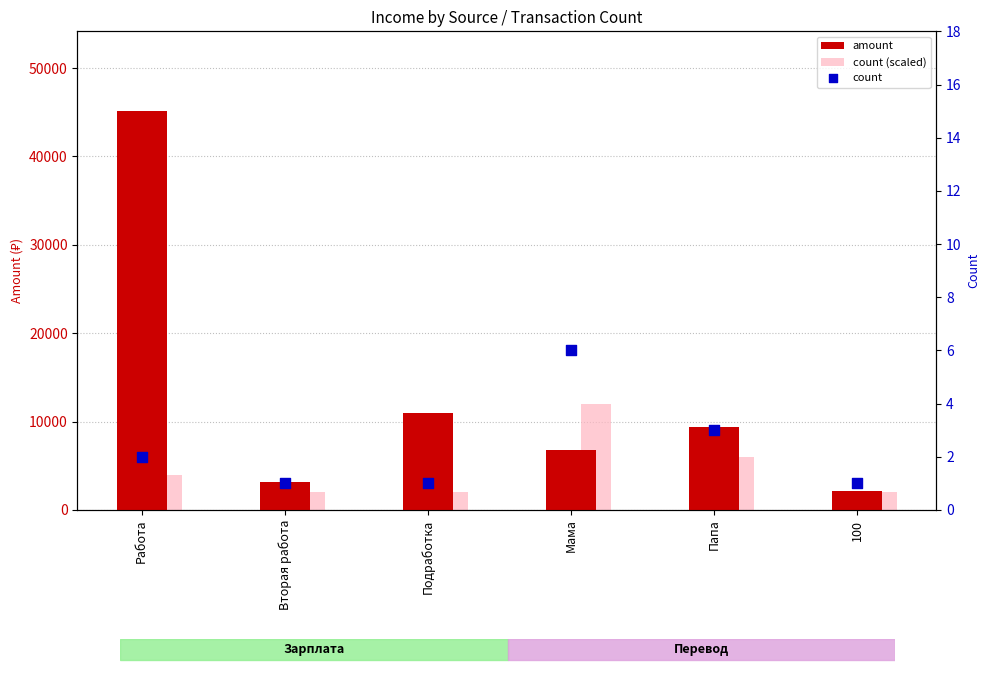

Which series contains the highest Y value?

amount